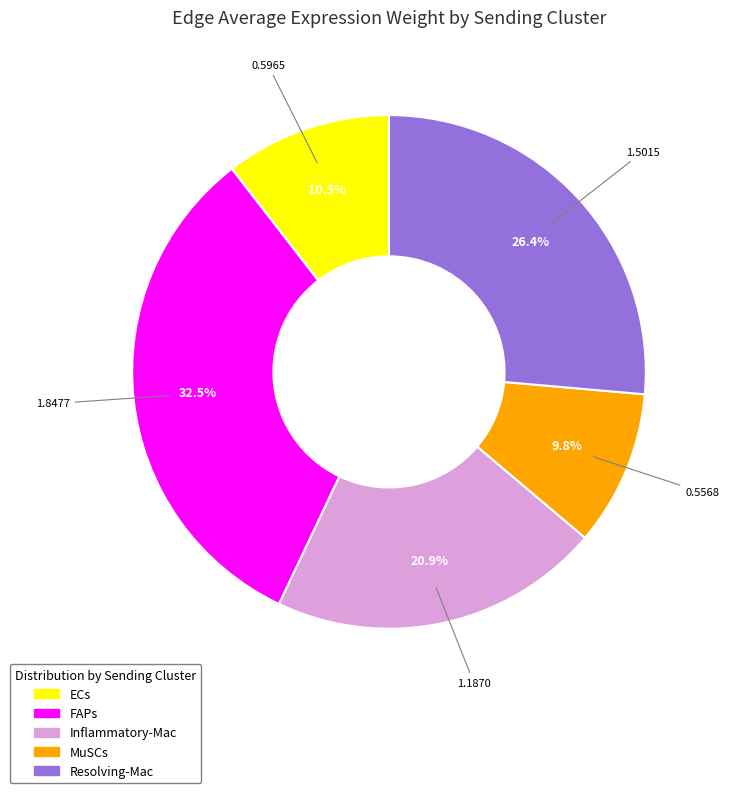

What percentage is NOT represented by FAPs?

67.5%